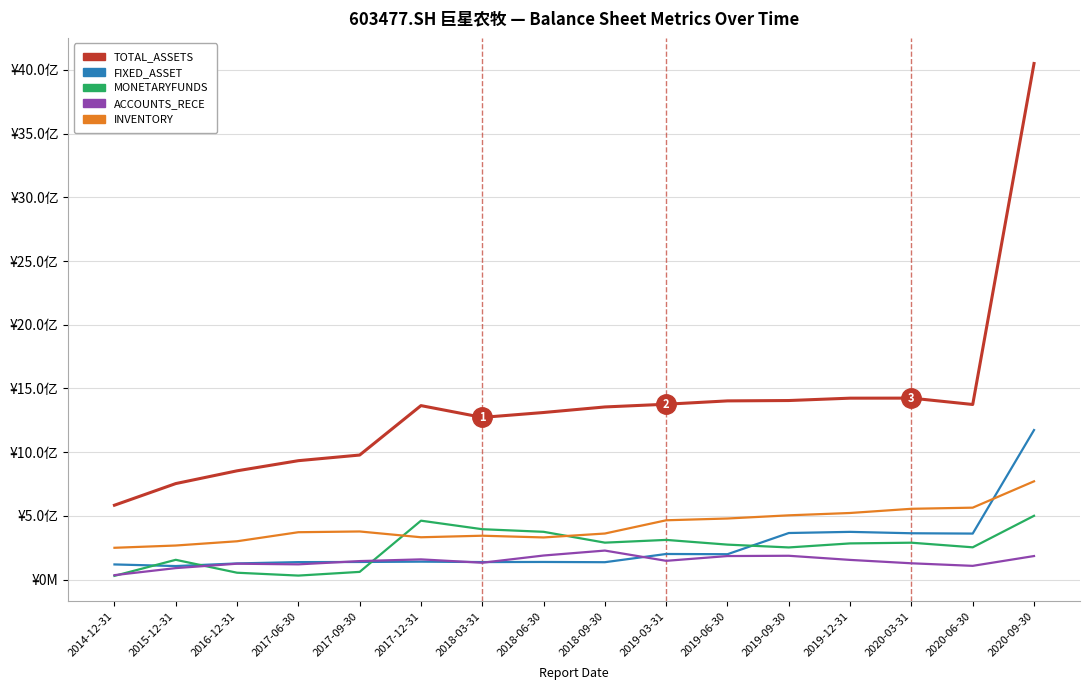

What is the approximate value of MONETARYFUNDS at 2015-12-31?

155628859.9